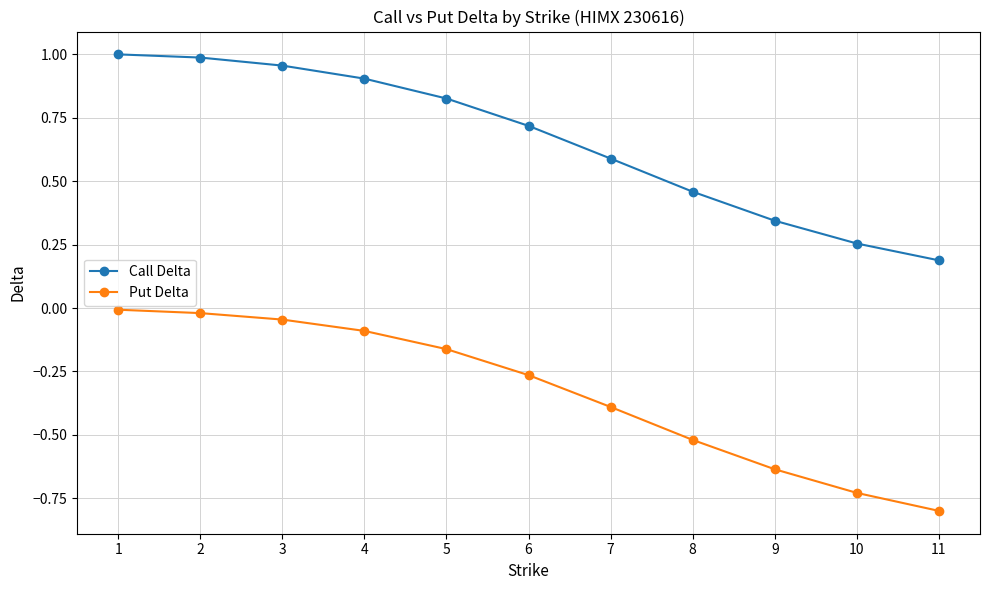

True or false: Put Delta and Call Delta cross at least once.

False